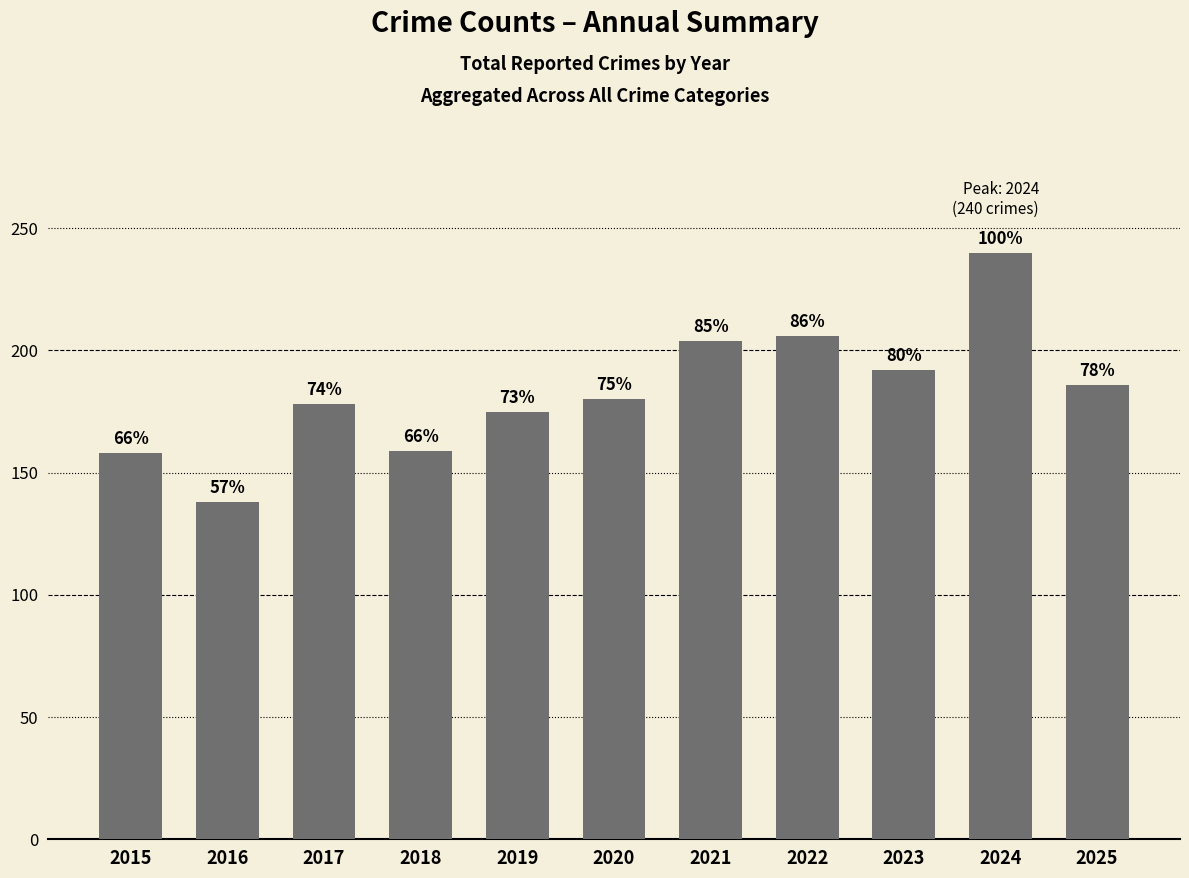

List the labels in order of value, largest first.

2024, 2022, 2021, 2023, 2025, 2020, 2017, 2019, 2018, 2015, 2016